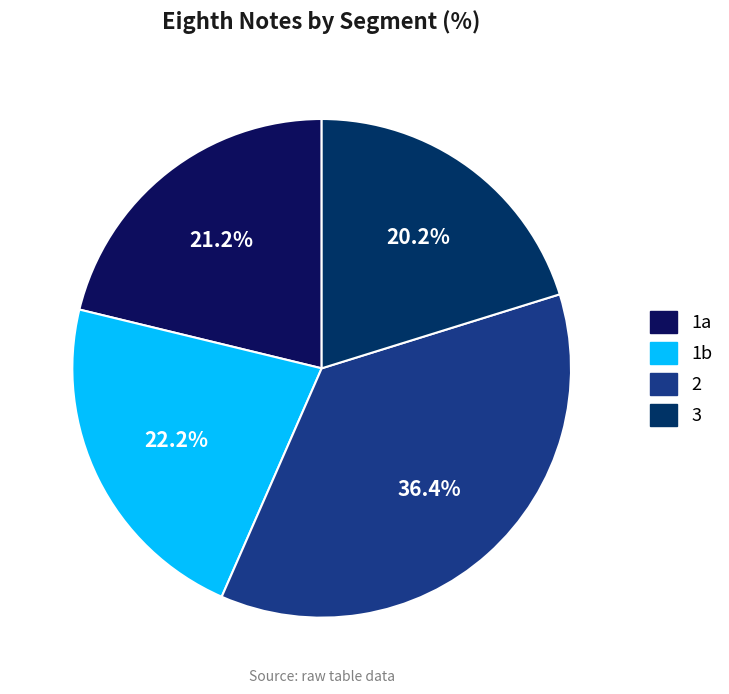

How much of the chart is everything except 3?

79.8%